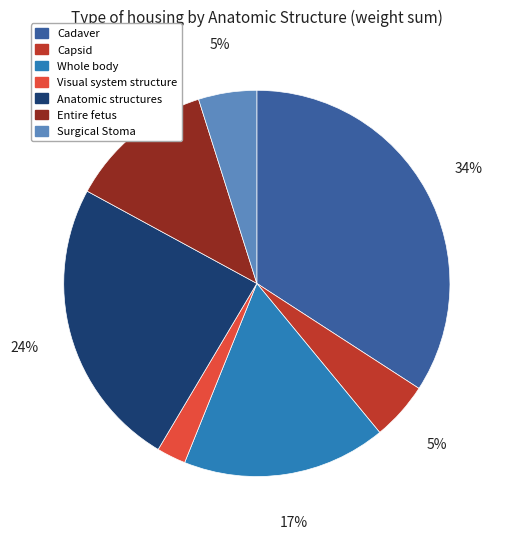

What percentage is the Visual system structure slice, to the nearest percent?

2%